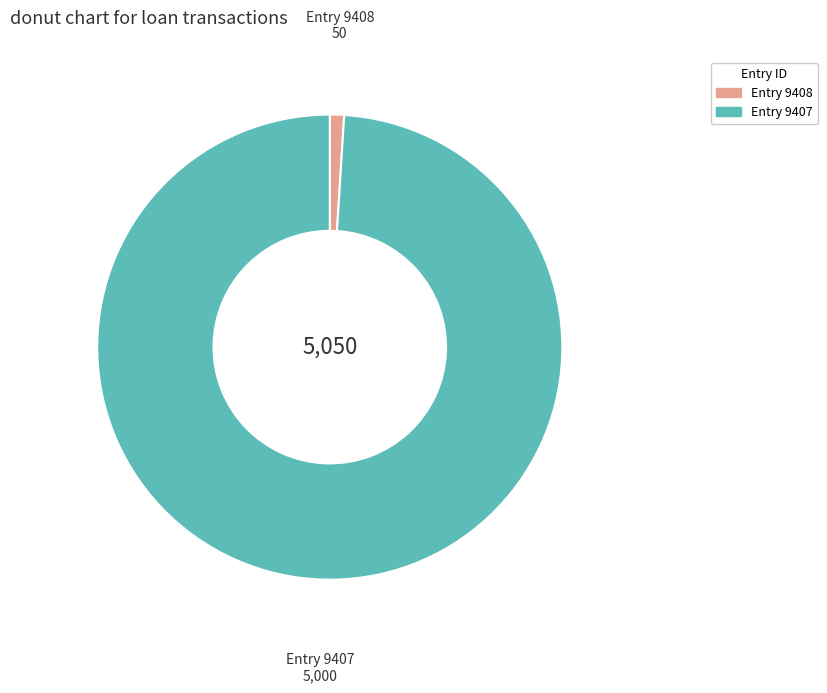

Do Entry 9408 and Entry 9407 together represent more than half of the pie?

Yes